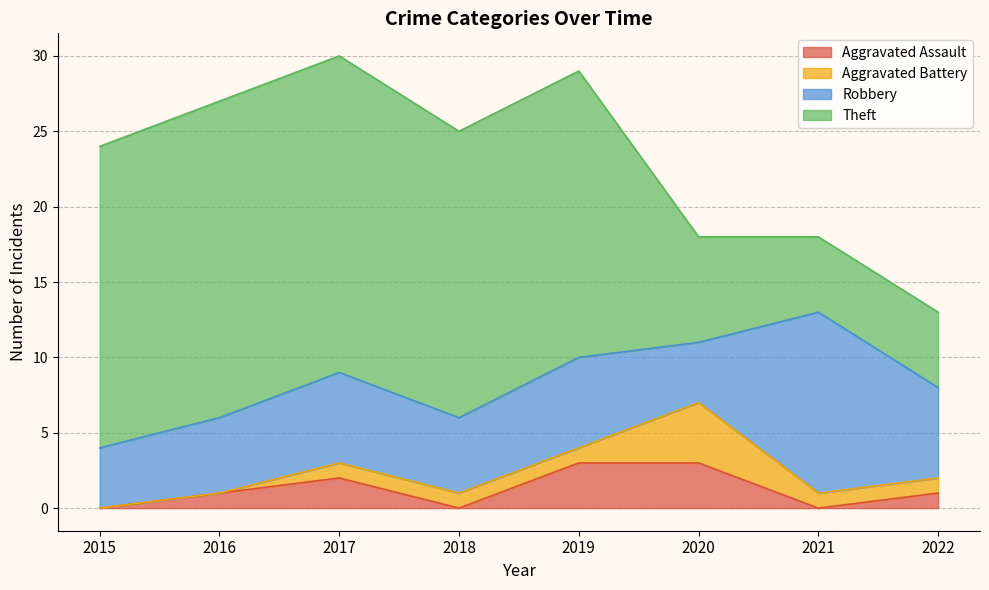

At which label does Aggravated Battery first exceed 1?

2020